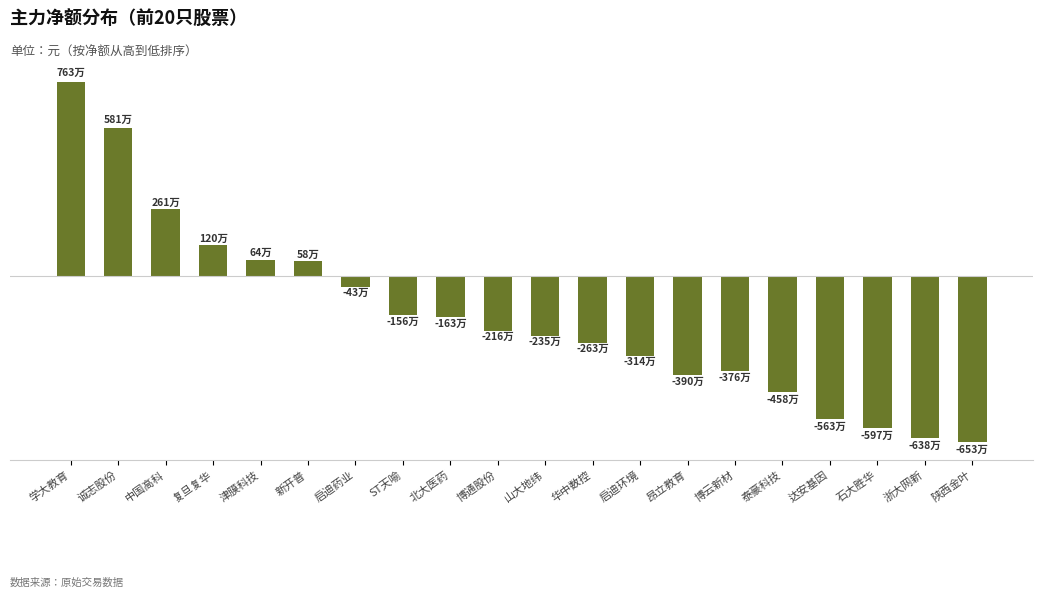

Does the chart contain stacked bars?

No